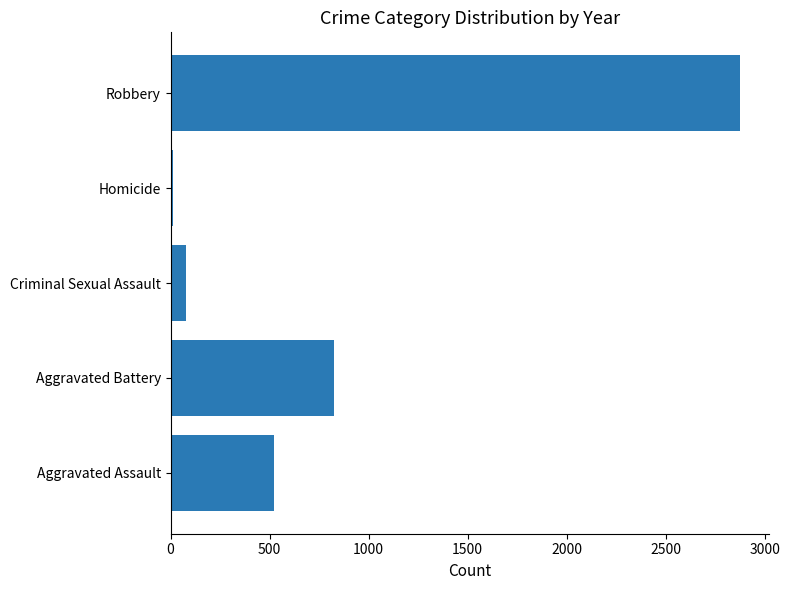

At which category does the chart reach its peak across all series?

Robbery